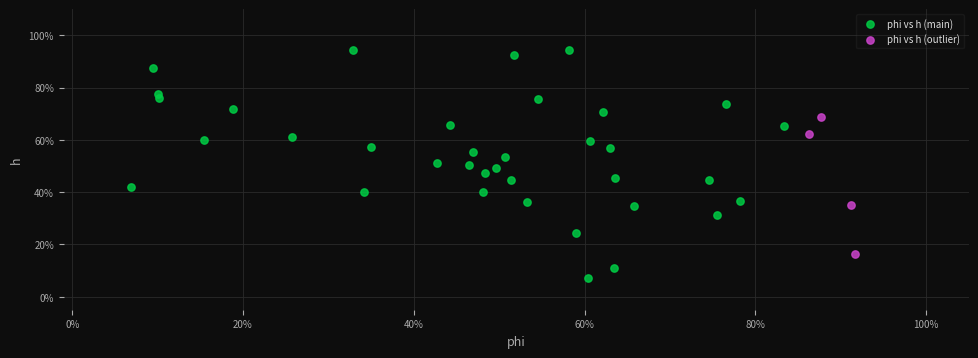

What are all the series names shown in the legend?

phi vs h (main), phi vs h (outlier)